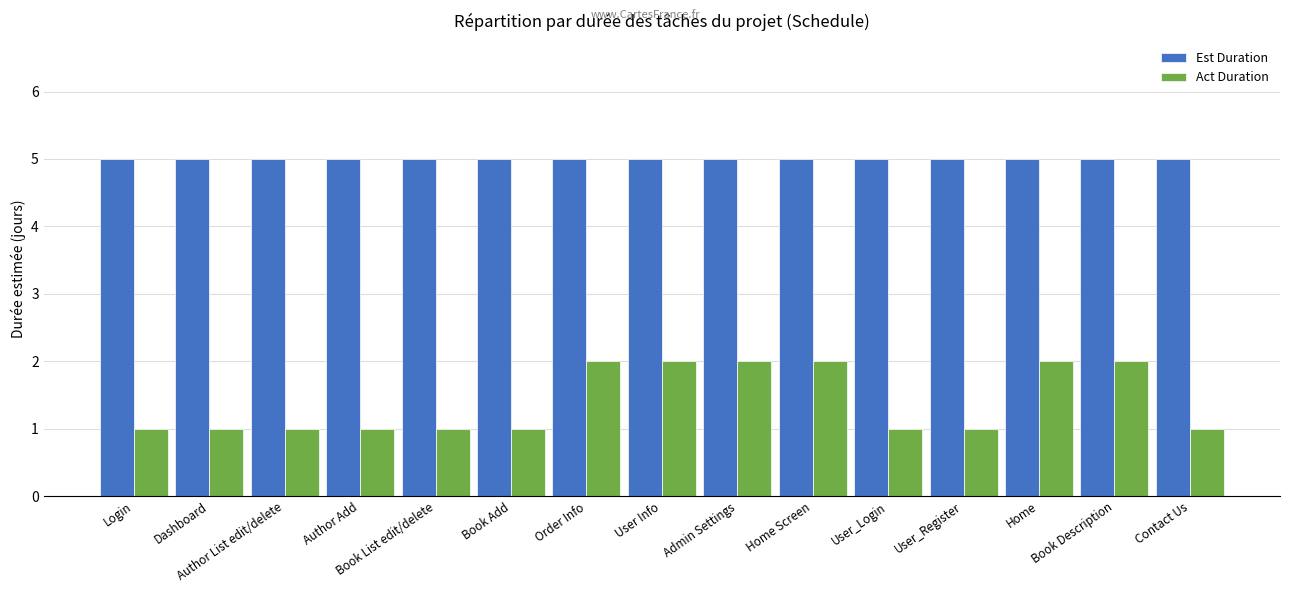

Count the Act Duration values in the range 1 to 2.

15